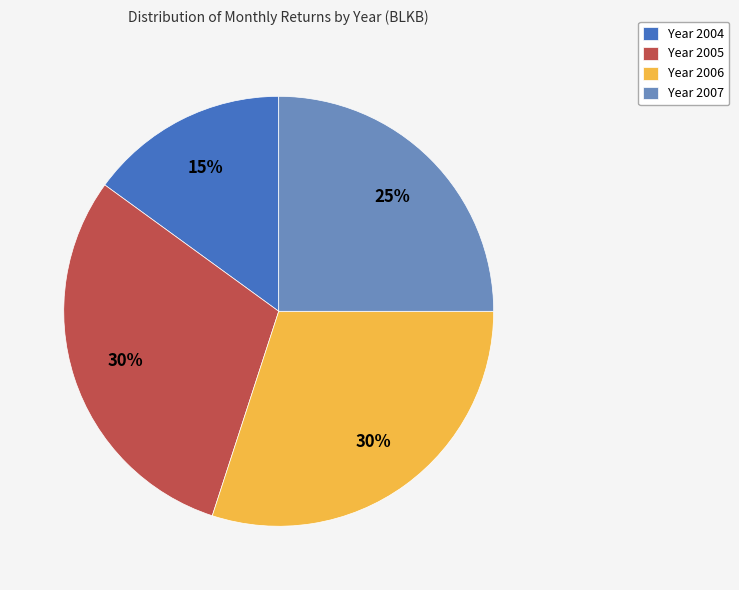

Which slice is the smallest?

Year 2004